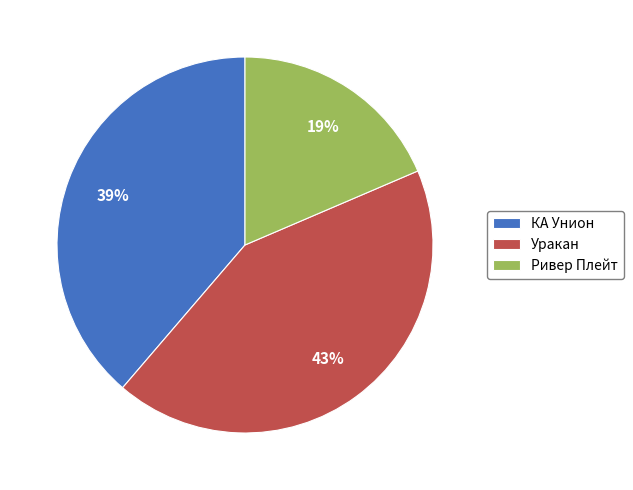

How many segments does this pie chart have?

3